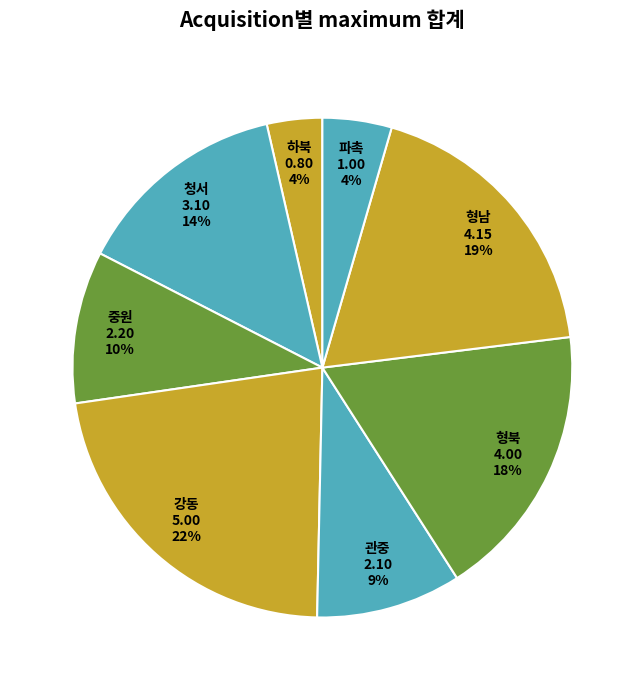

To the nearest percent, what is the average slice percentage?

12%